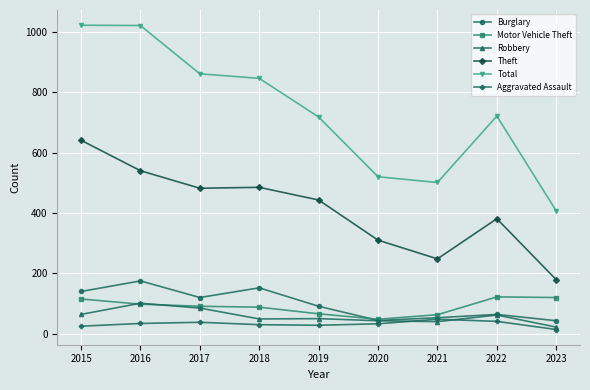

The Motor Vehicle Theft series shows 88 at 2018. True or false?

True